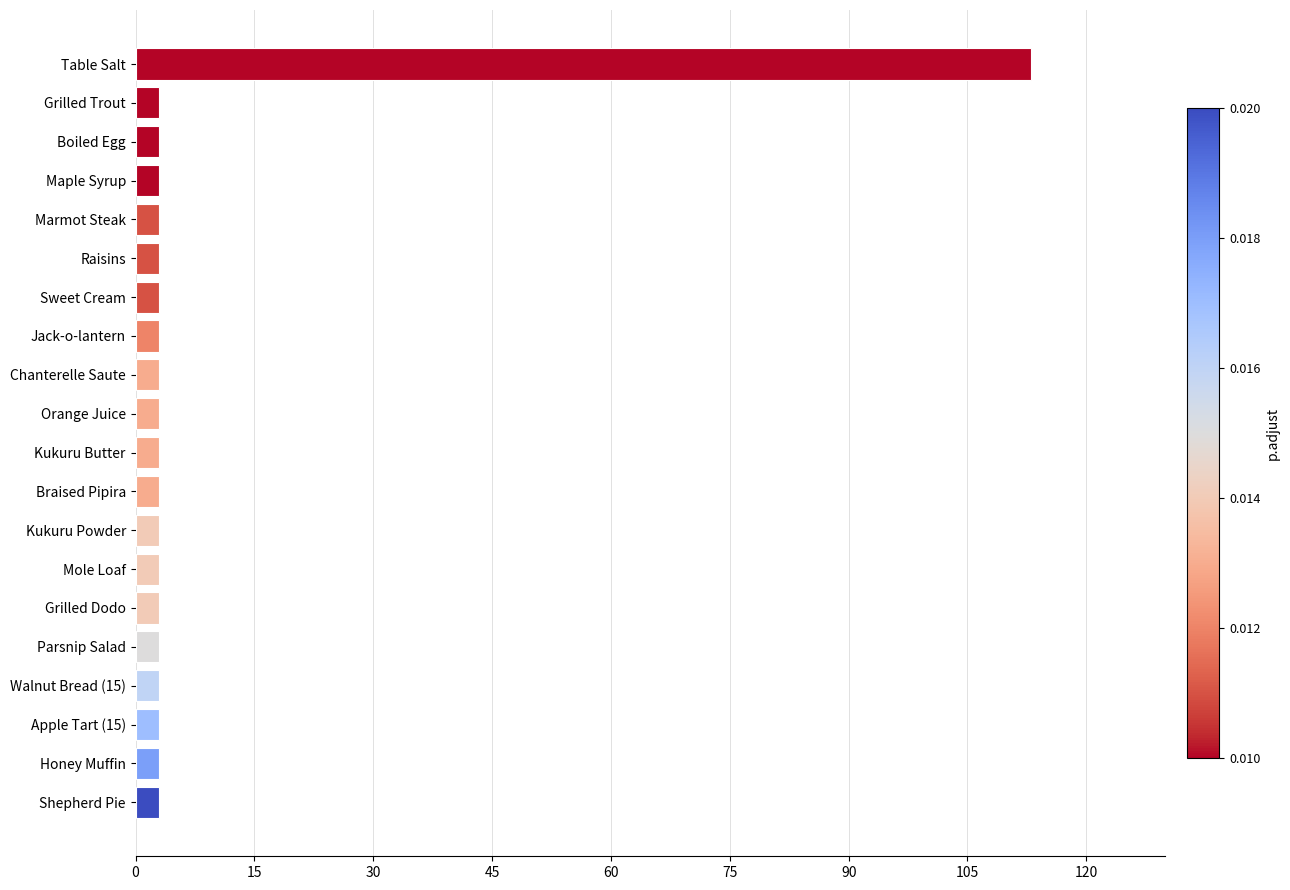

True or false: the data shows 3 at Kukuru Butter.

True